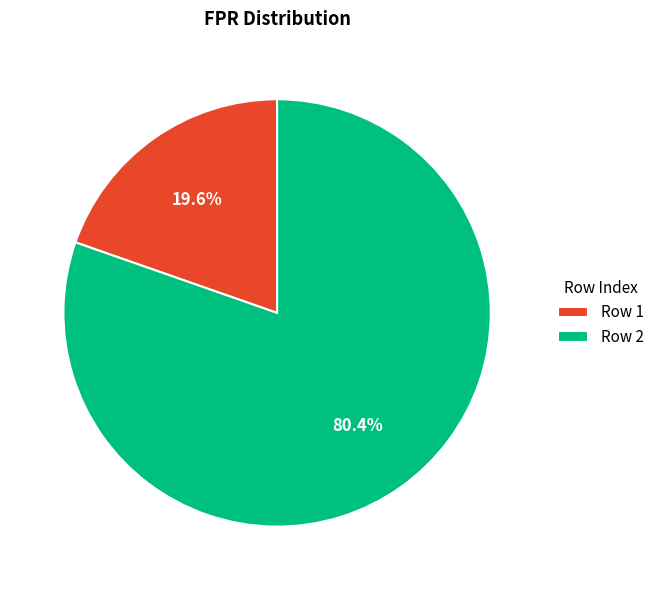

Between Row 1 and Row 2, which is larger?

Row 2